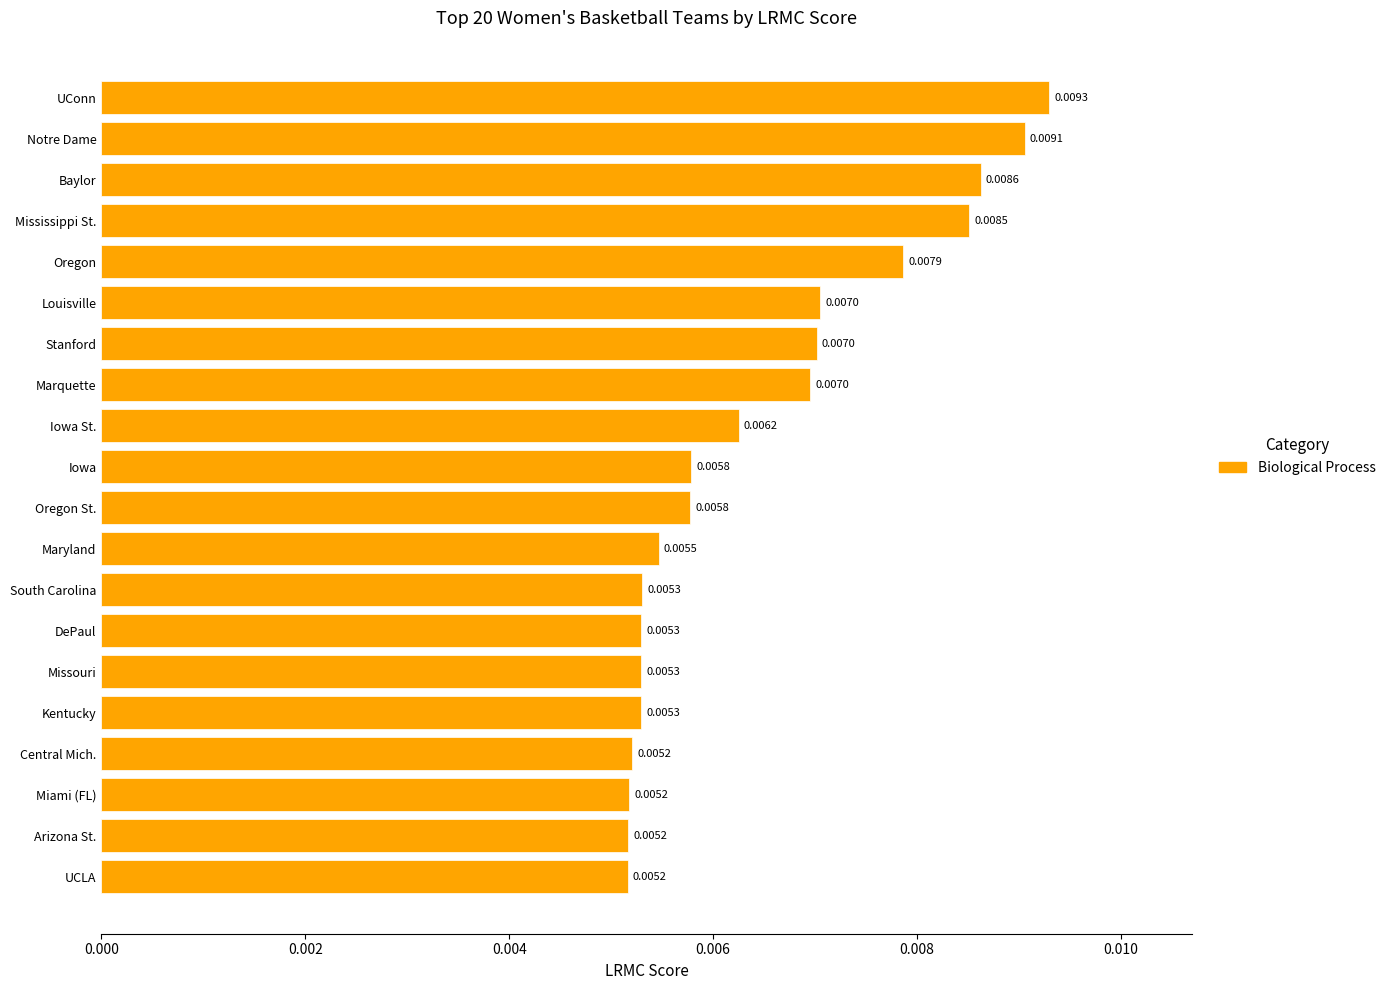

How many values are between 0 and 1?

20